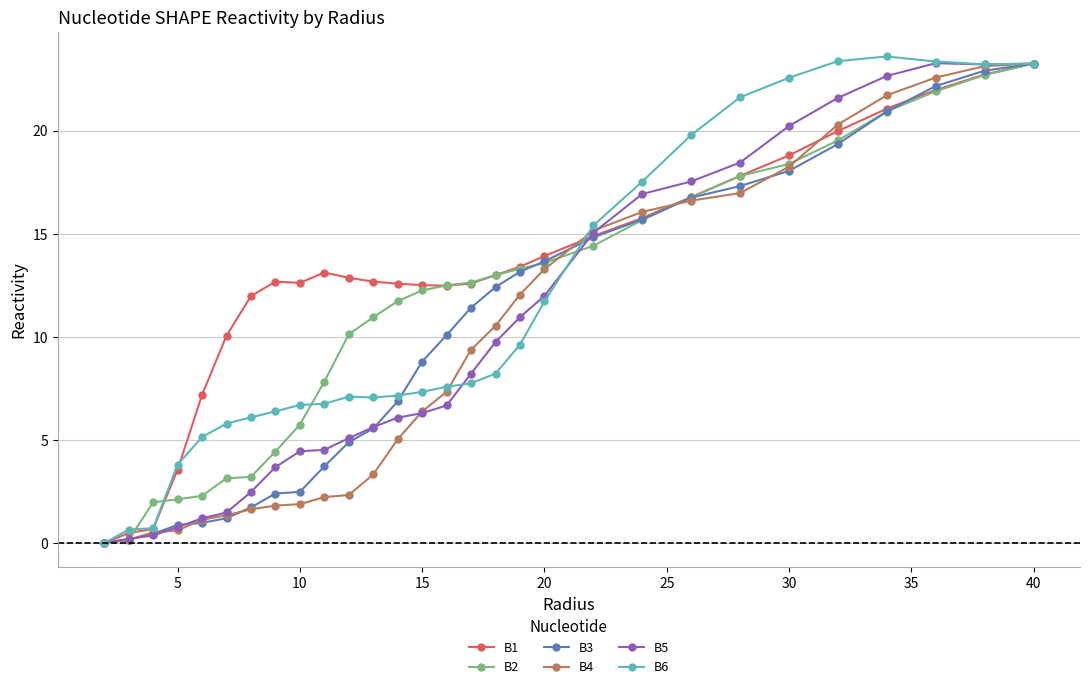

What is the value of the B3 point at the 27th from the left?

22.2